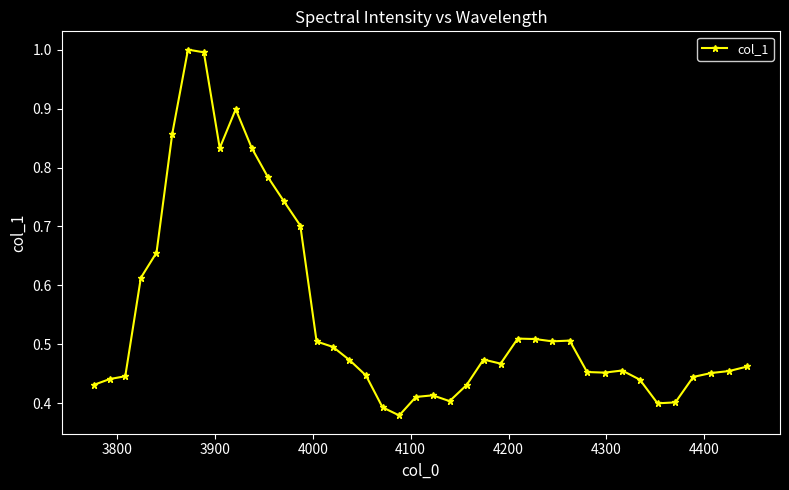

True or false: there are more than 1 points higher than both neighbors.

True